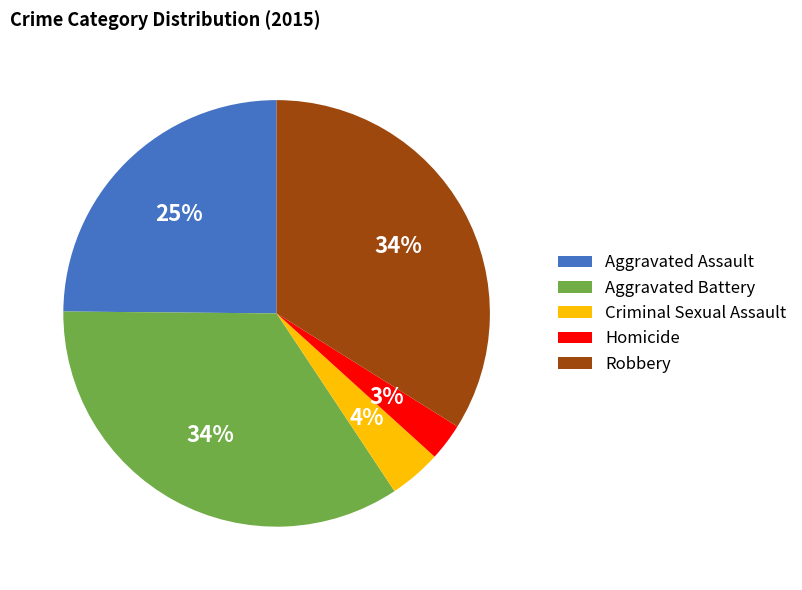

To the nearest percent, what portion does Aggravated Assault represent?

25%